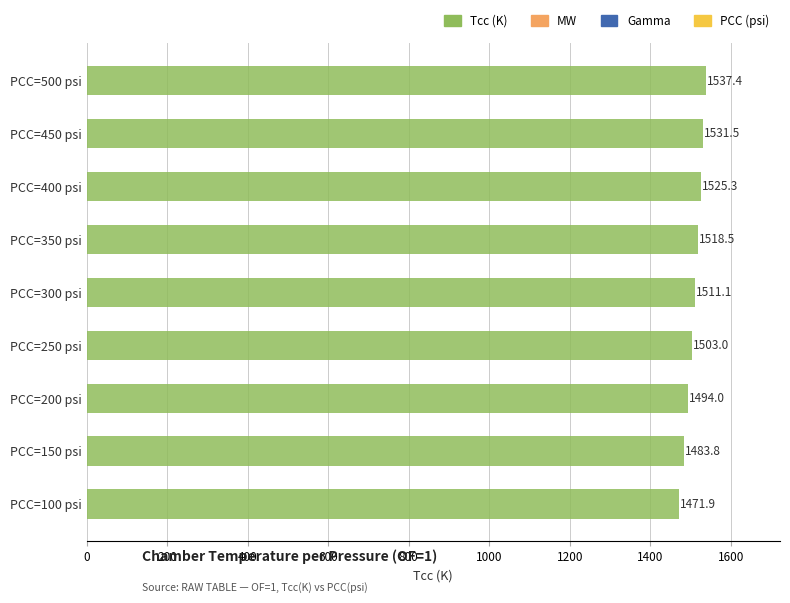

What is the ratio of the value at PCC=450 psi to the value at PCC=400 psi?

1.0